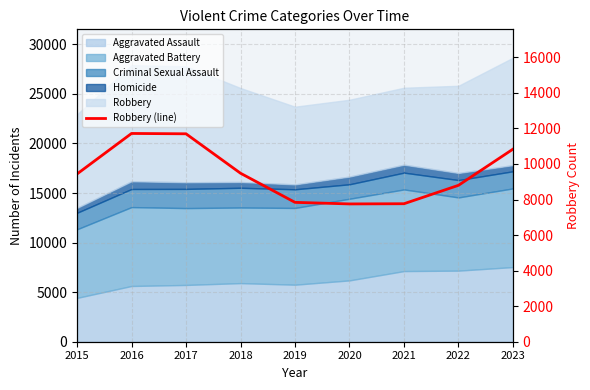

Reading left to right, transcribe all the data shown in this chart.

9437	11716	11697	9479	7840	7752	7763	8799	10834